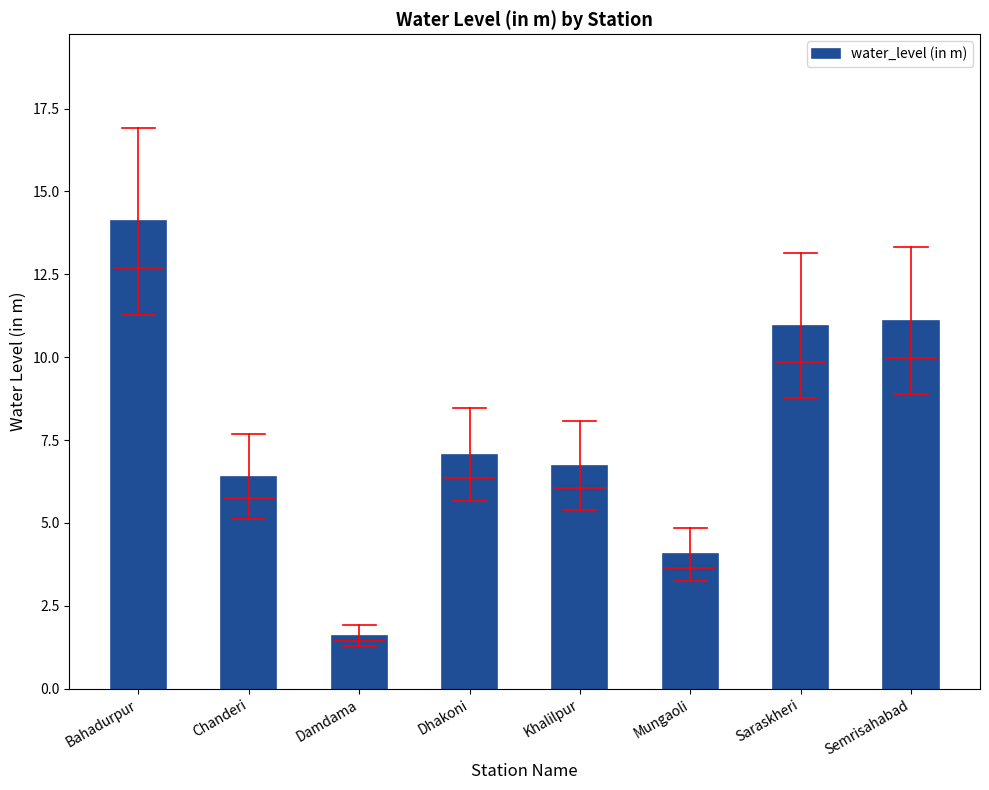

What position from the right is Saraskheri?

2